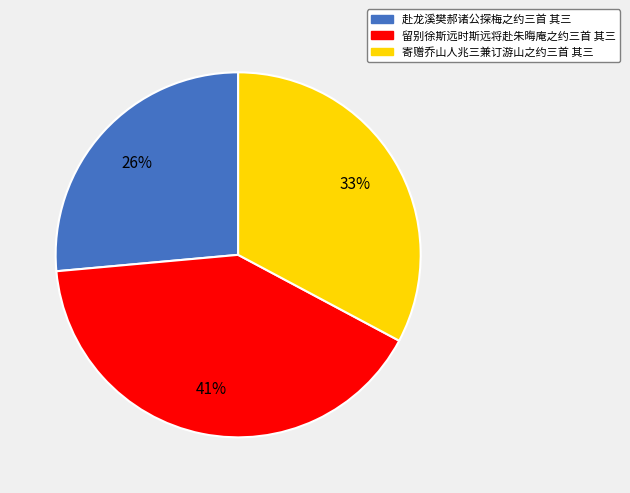

Approximately how many times larger is the value at 寄赠乔山人兆三兼订游山之约三首 其三 compared to 留别徐斯远时斯远将赴朱晦庵之约三首 其三?

0.8